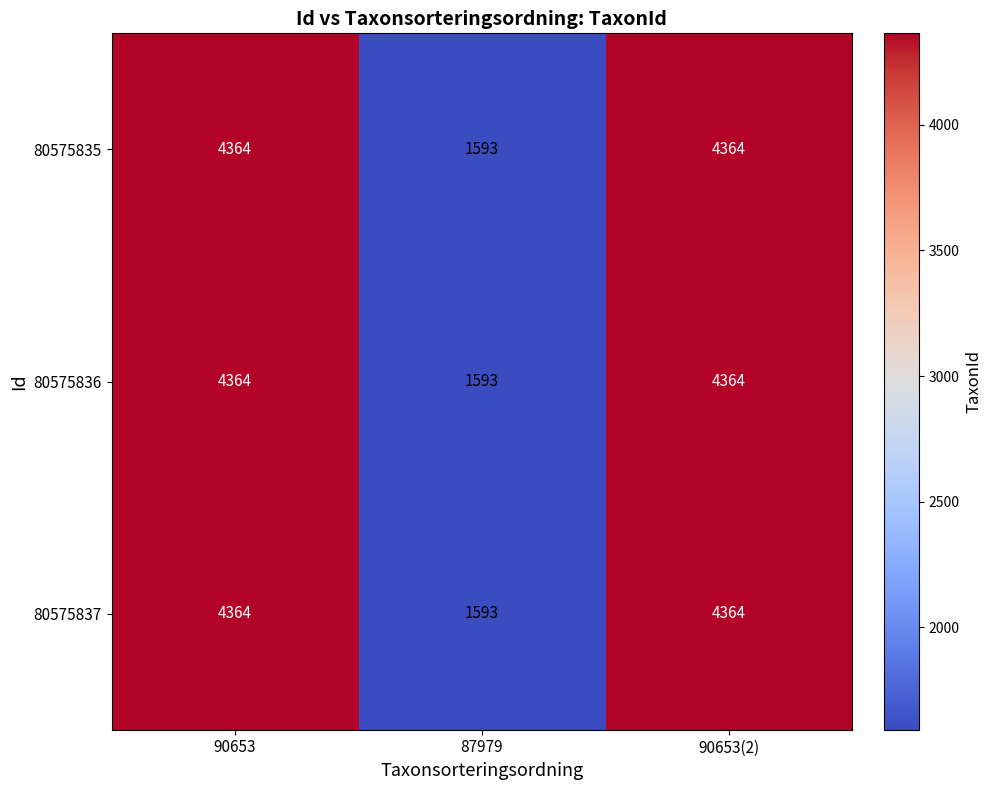

The 80575837 series shows 6476 at 90653(2). True or false?

False